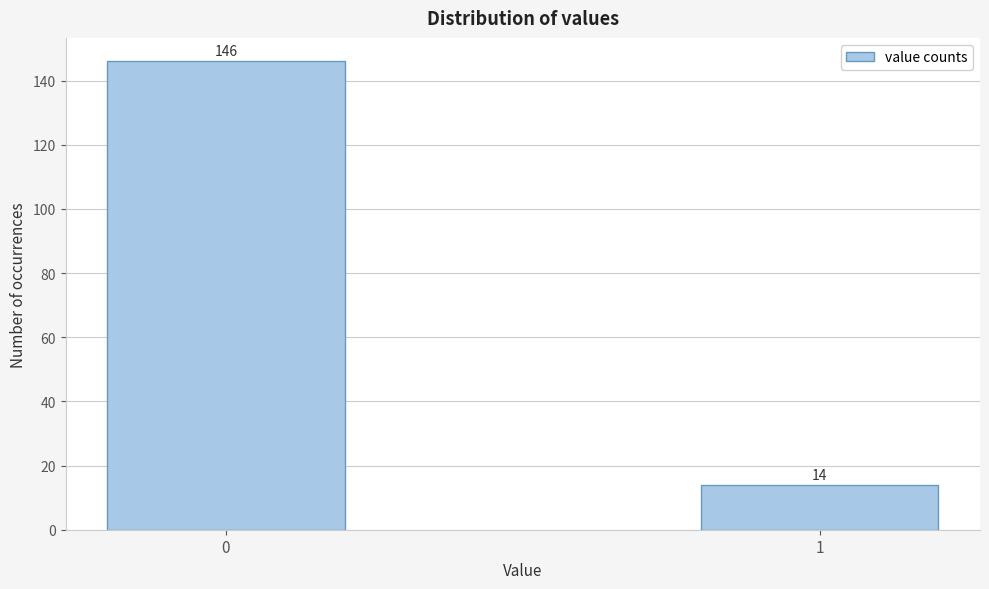

Reading left to right, transcribe all the data shown in this chart.

0=146	1=14